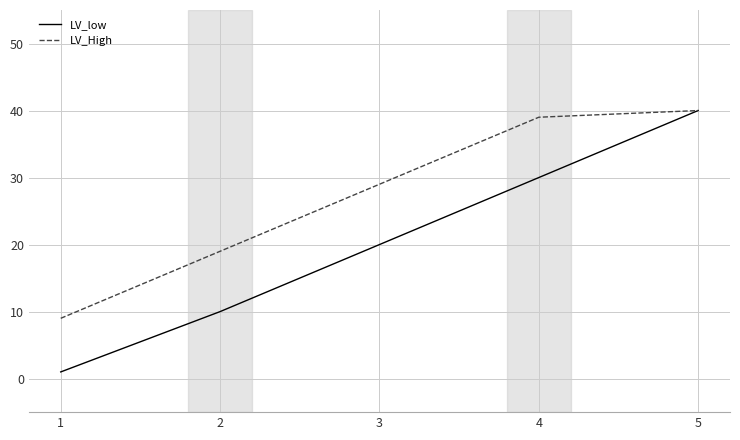

Is the value of LV_low at 3 greater than the value of LV_High at 1?

Yes